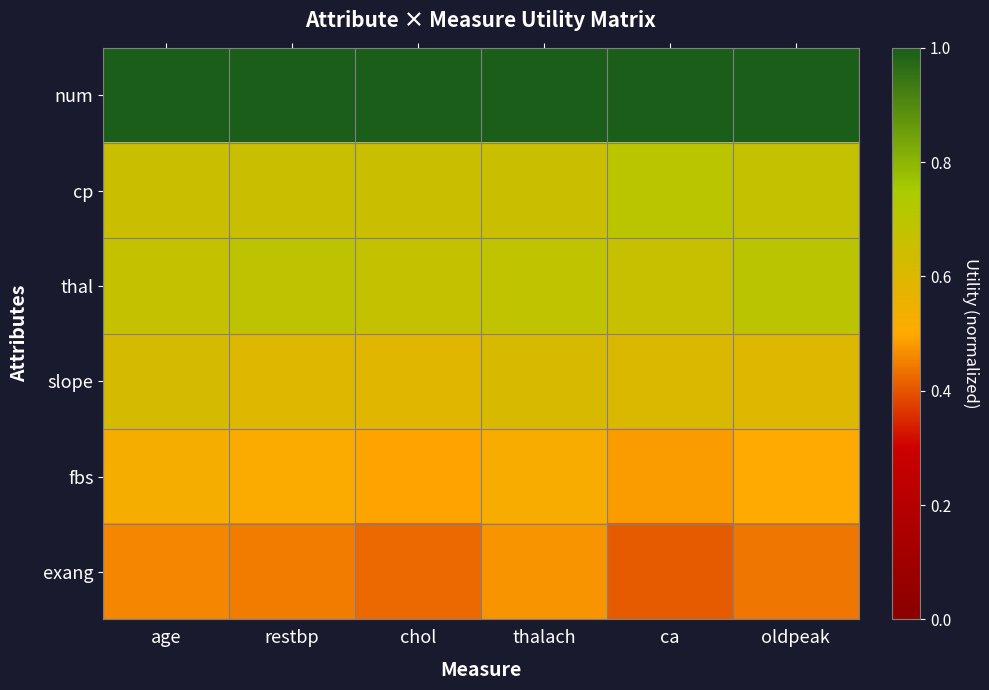

Reading left to right, what are all the values shown in this chart?

num: age=1.0	restbp=1.0	chol=1.0	thalach=1.0	ca=1.0	oldpeak=1.0
cp: age=0.7	restbp=0.7	chol=0.7	thalach=0.7	ca=0.7	oldpeak=0.7
thal: age=0.7	restbp=0.7	chol=0.7	thalach=0.7	ca=0.7	oldpeak=0.7
slope: age=0.6	restbp=0.6	chol=0.6	thalach=0.6	ca=0.6	oldpeak=0.6
fbs: age=0.5	restbp=0.5	chol=0.5	thalach=0.5	ca=0.5	oldpeak=0.5
exang: age=0.5	restbp=0.4	chol=0.4	thalach=0.5	ca=0.4	oldpeak=0.4